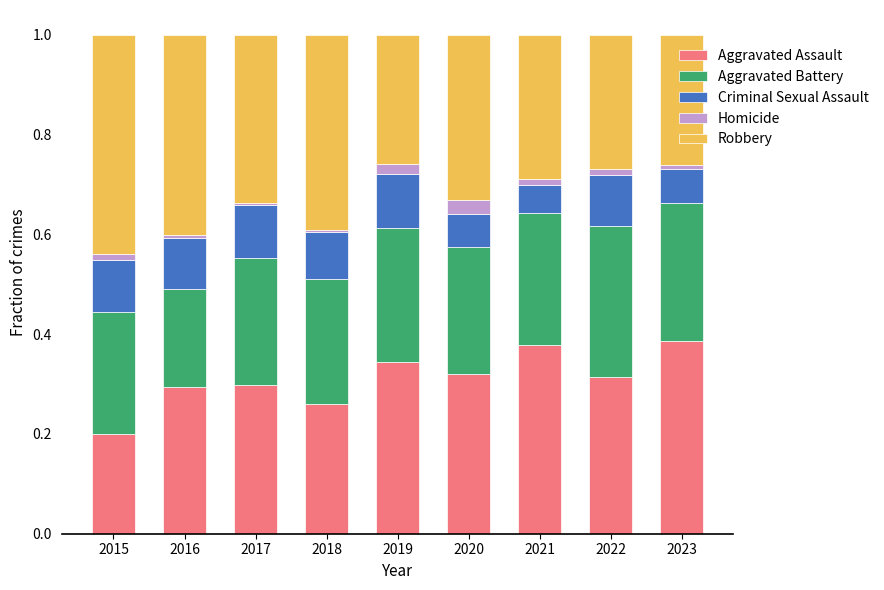

The Aggravated Assault series shows 0.5 at 2020. True or false?

False